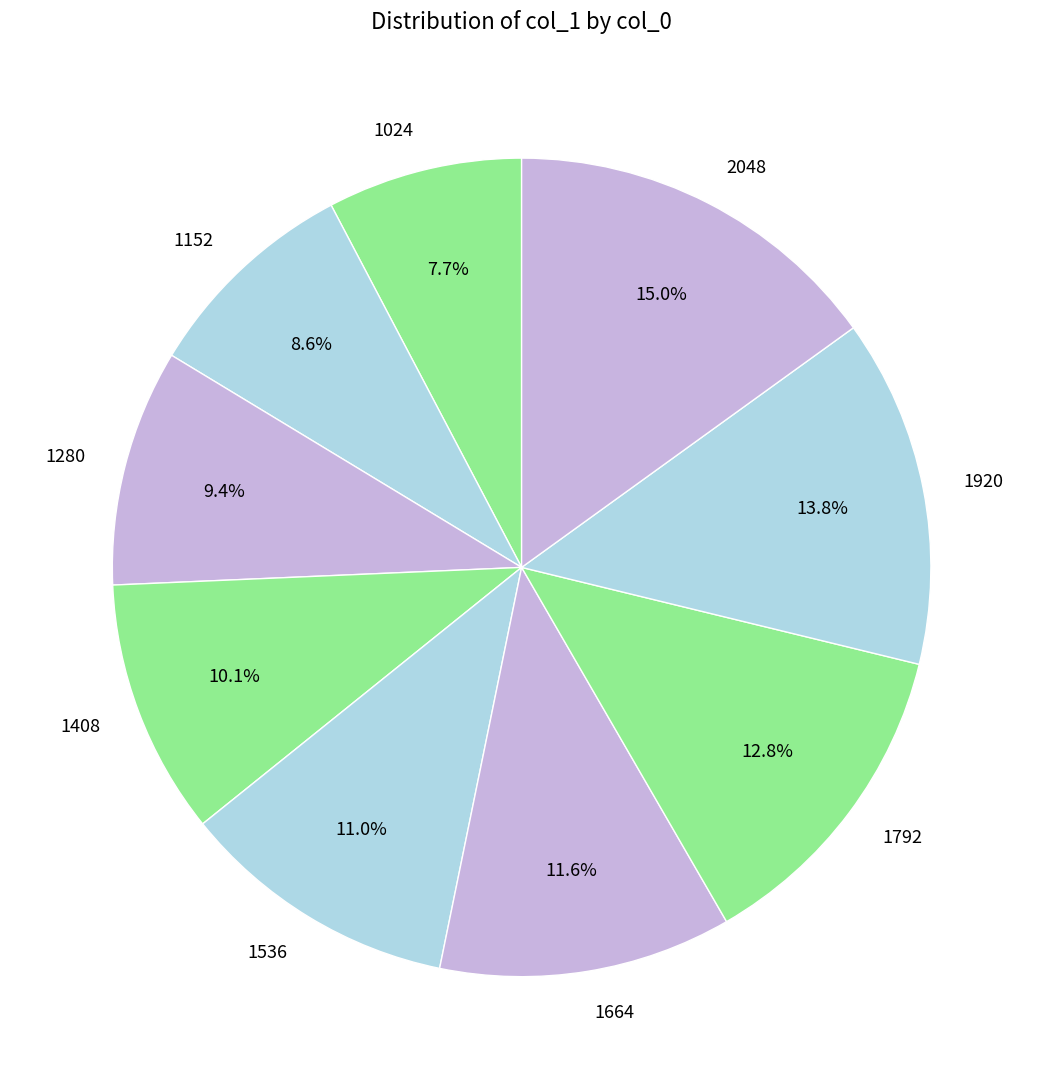

How many segments does this pie chart have?

9